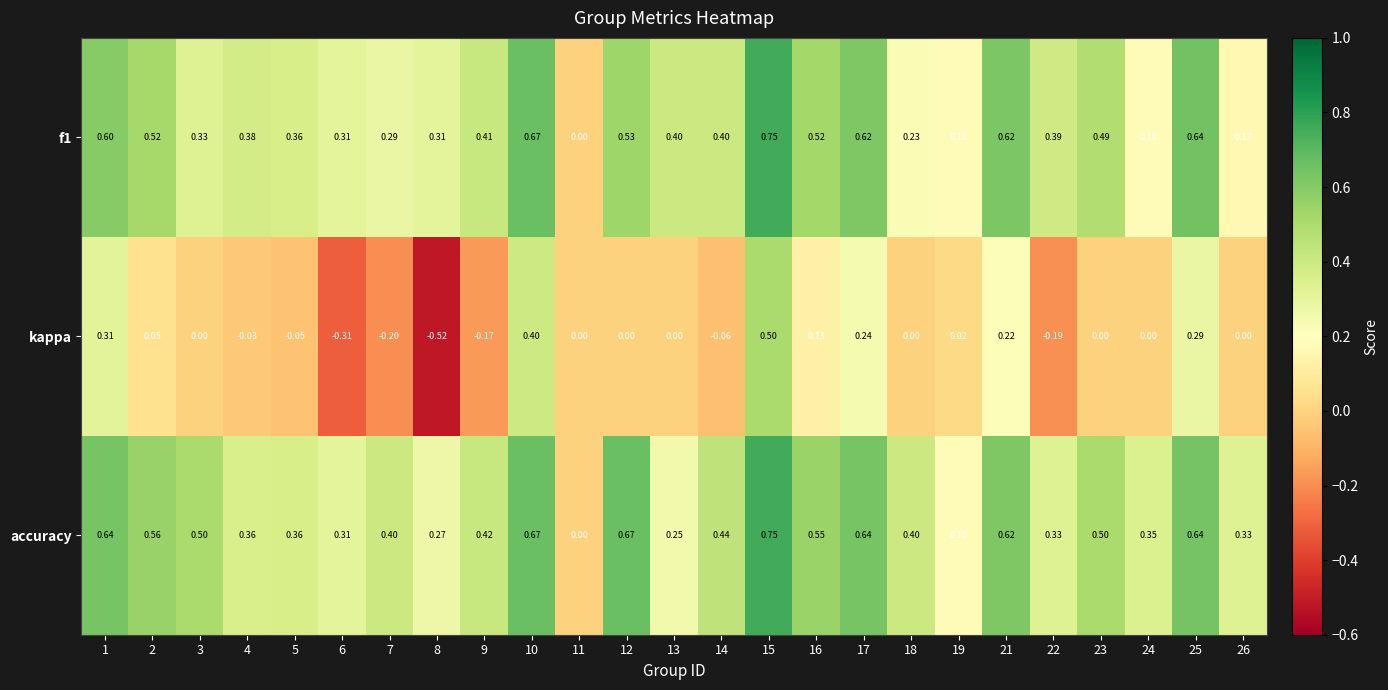

What is the total value across all series at 16?

1.2